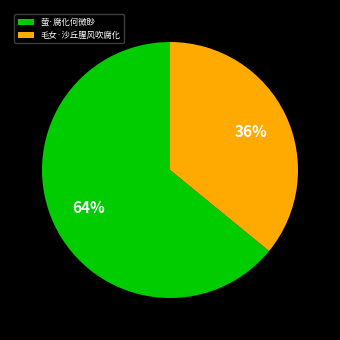

Count the number of slices in the pie.

2